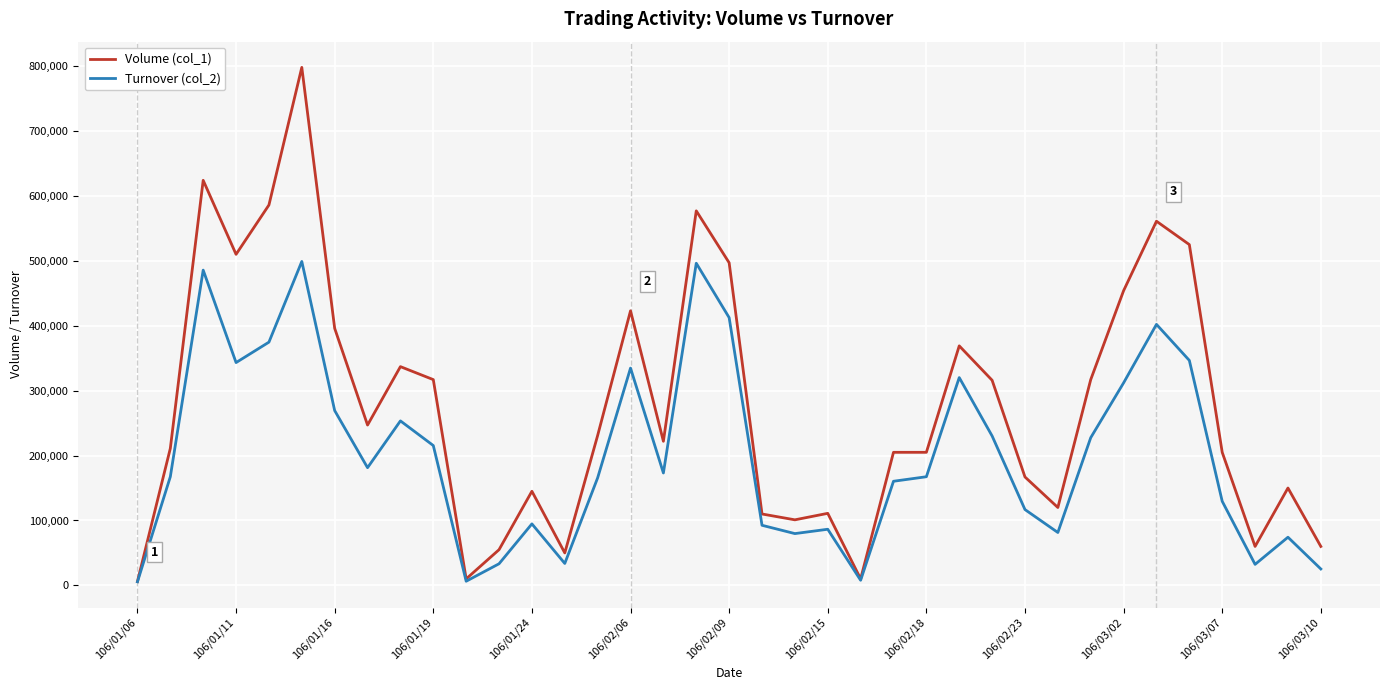

Which series has the widest spread of values?

Volume (col_1)